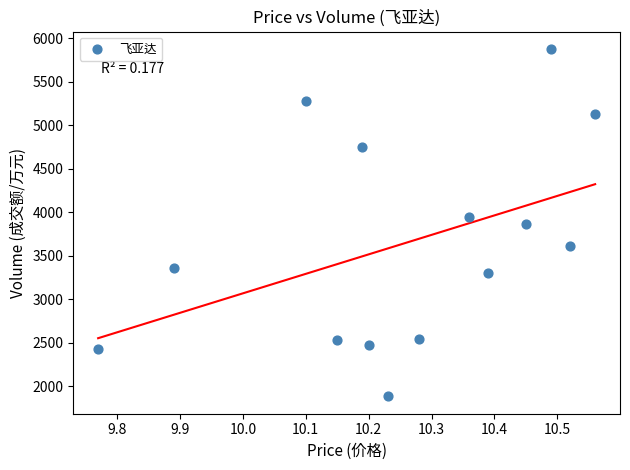

What is the range of Y values (max minus min)?

3994